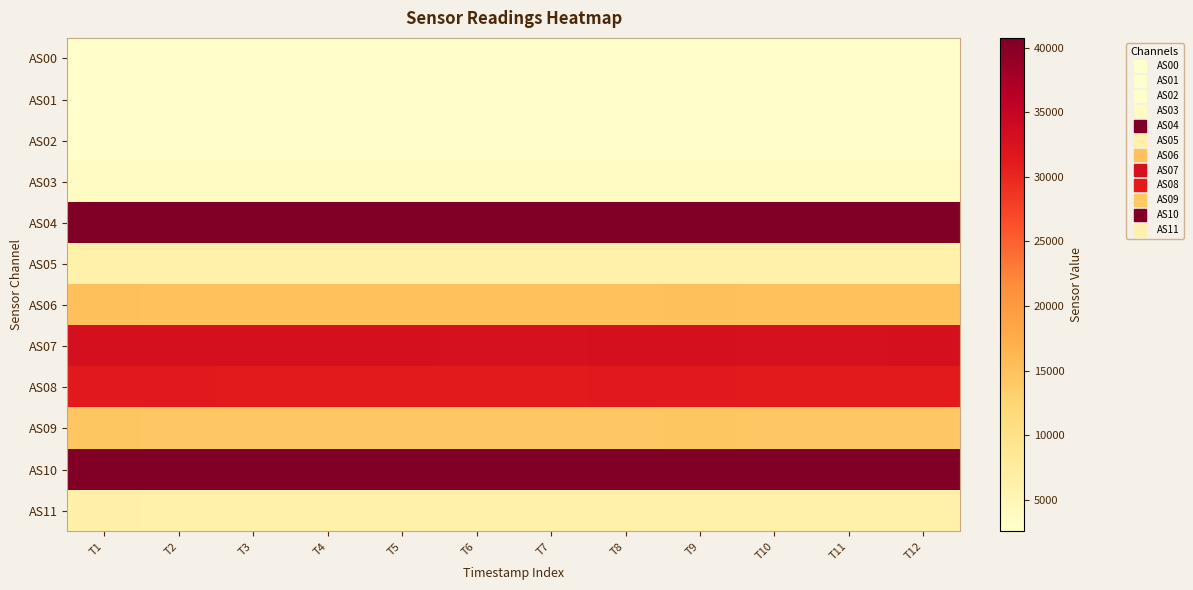

List the series in order of their peak value, lowest first.

AS00, AS02, AS01, AS03, AS05, AS11, AS09, AS06, AS08, AS07, AS04, AS10